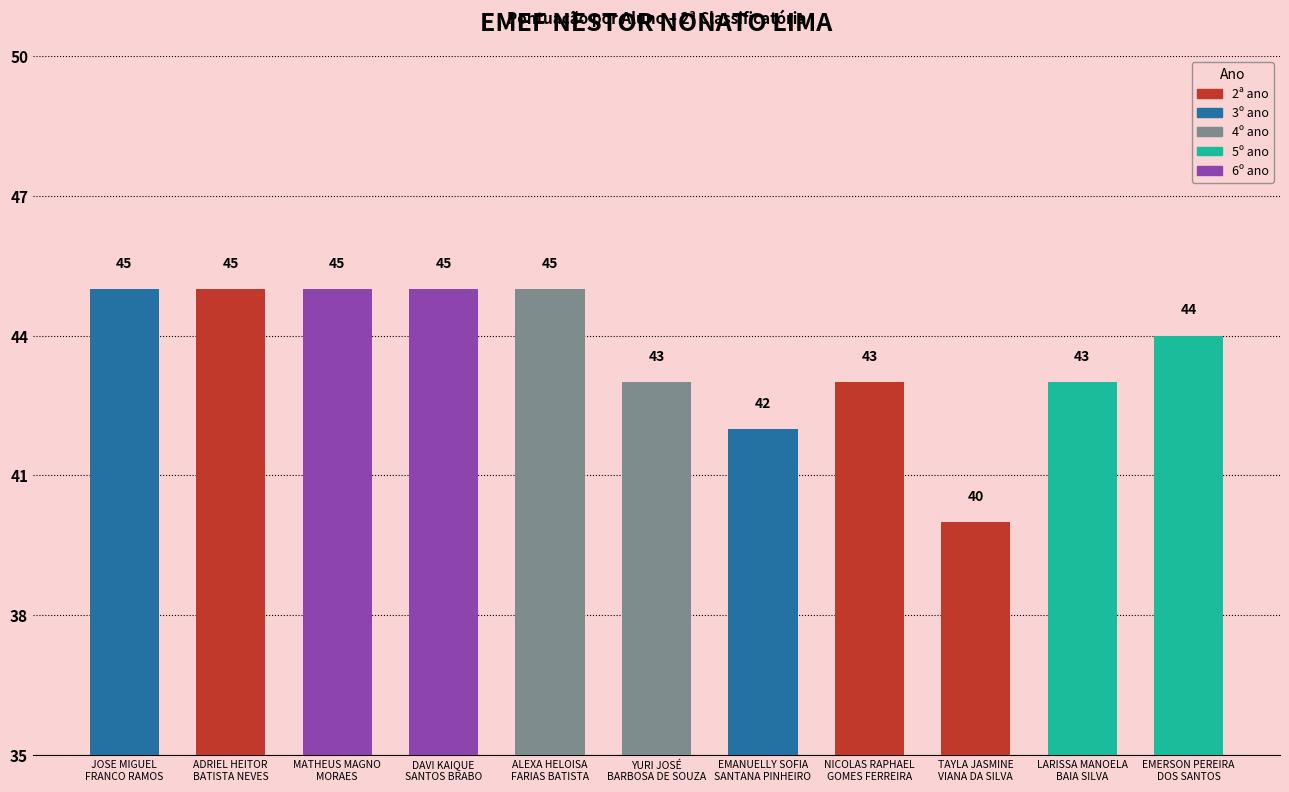

How many distinct data groups are displayed?

1